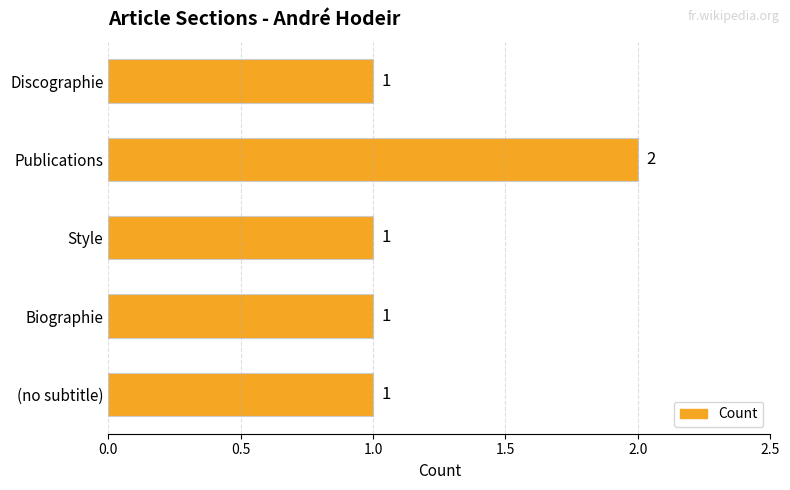

How many values are between 1 and 2?

5